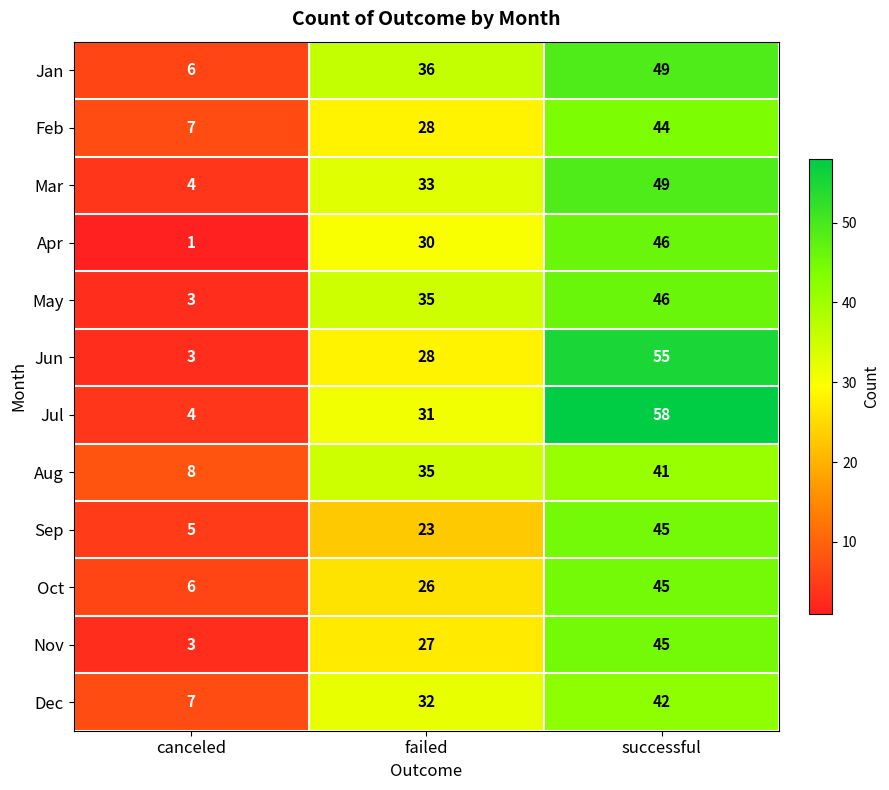

Read the Jul value at failed, to the nearest 10.

30